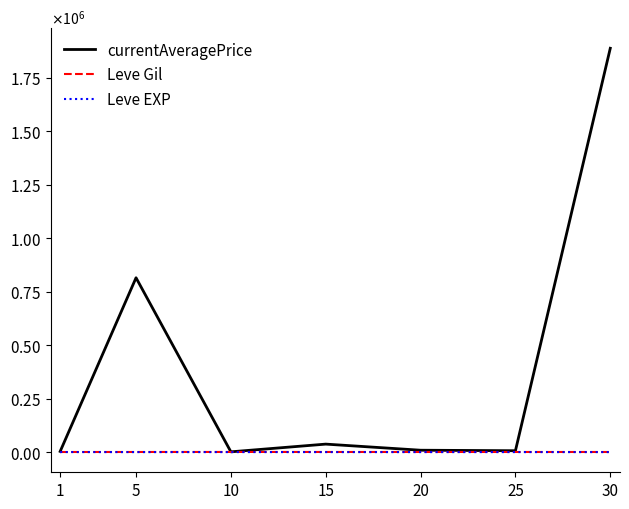

What are all the series names shown in the legend?

currentAveragePrice, Leve Gil, Leve EXP